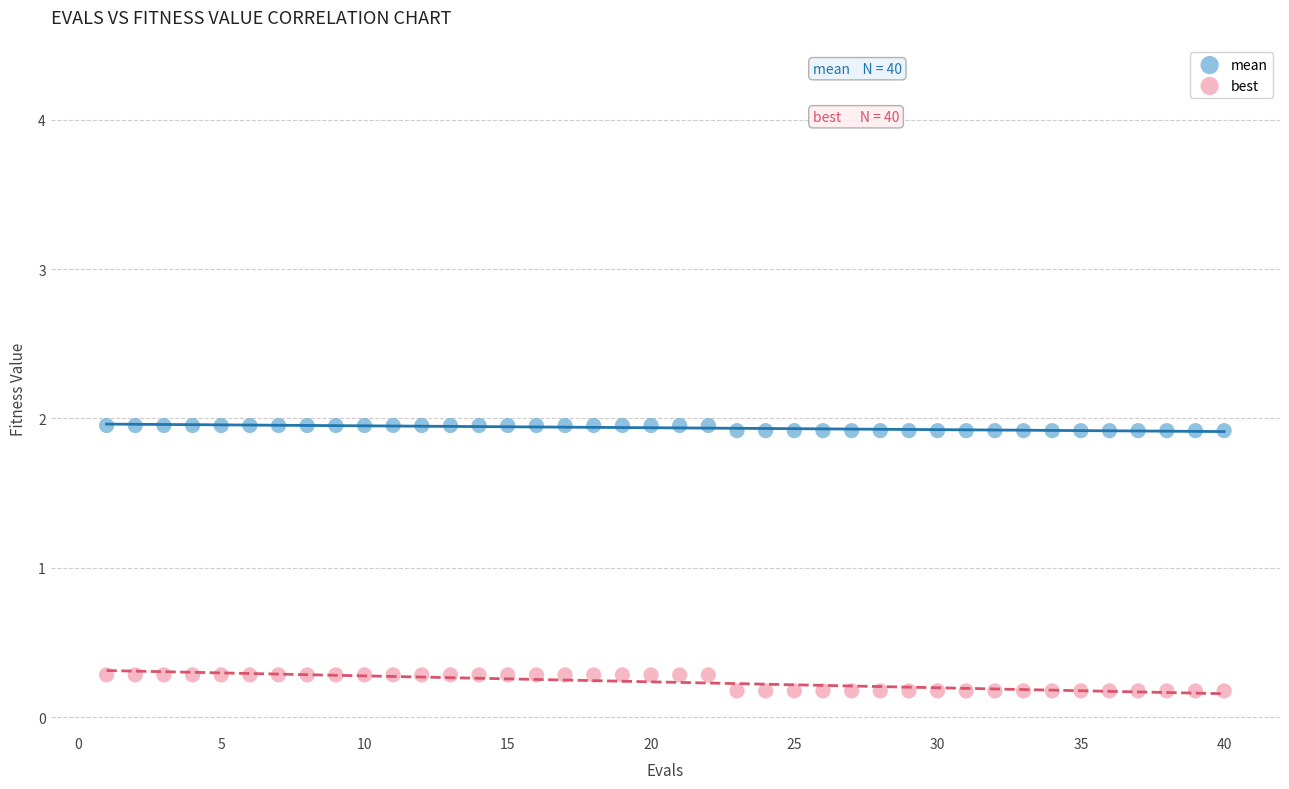

Which series contains the highest Y value?

mean